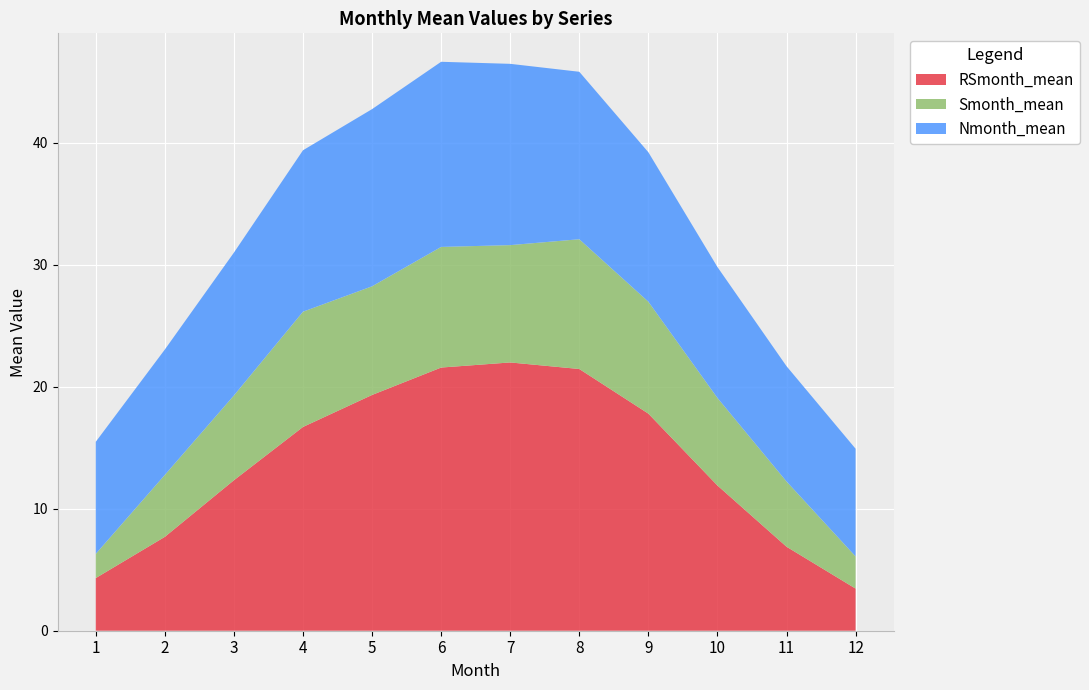

Reading left to right, what are all the values shown in this chart?

RSmonth_mean: 1=4.3	2=7.7	3=12.3	4=16.7	5=19.3	6=21.6	7=22.0	8=21.5	9=17.8	10=11.9	11=6.9	12=3.5
Smonth_mean: 1=2.0	2=5.1	3=7.0	4=9.5	5=8.9	6=9.9	7=9.6	8=10.6	9=9.2	10=7.2	11=5.3	12=2.6
Nmonth_mean: 1=9.2	2=10.3	3=11.7	4=13.2	5=14.5	6=15.2	7=14.9	8=13.7	9=12.3	10=10.7	11=9.5	12=8.8